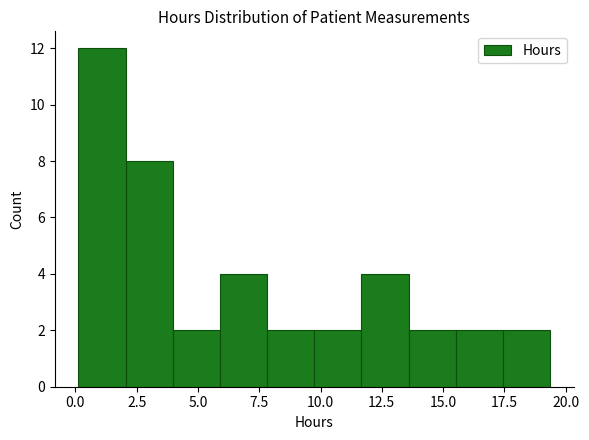

Read against the x-axis, roughly where is the centre of the tallest bar?

1.0